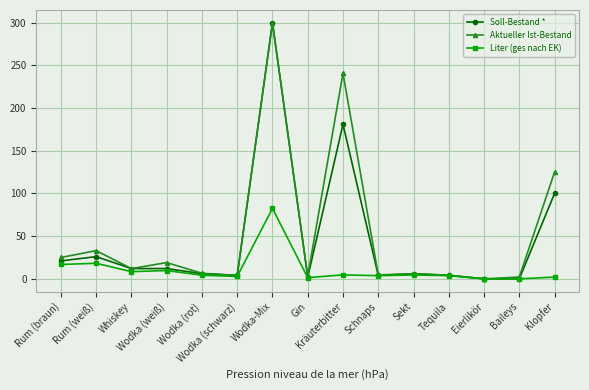

At how many categories does at least one series exceed 74?

3